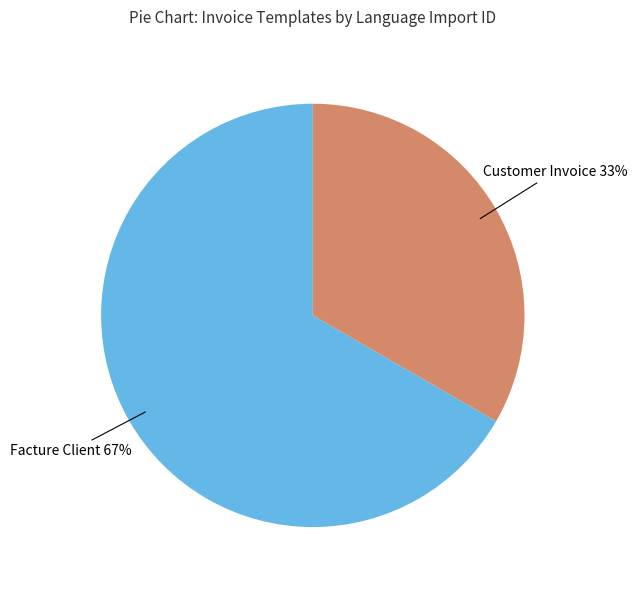

How many segments does this pie chart have?

2